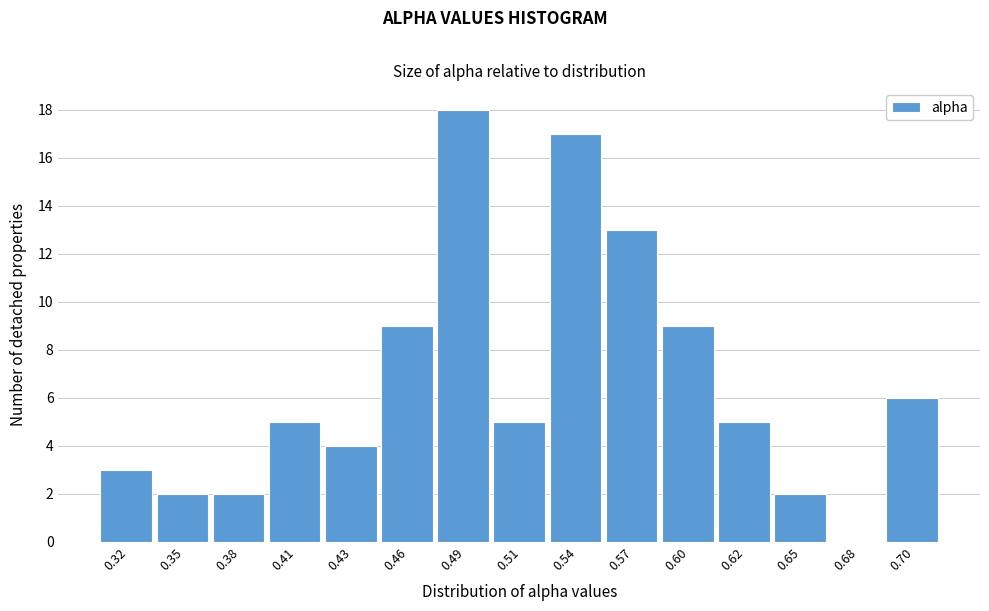

Reading left to right, what are all the values shown in this chart?

0.32=3	0.35=2	0.38=2	0.41=5	0.43=4	0.46=9	0.49=18	0.51=5	0.54=17	0.57=13	0.60=9	0.62=5	0.65=2	0.68=0	0.70=6